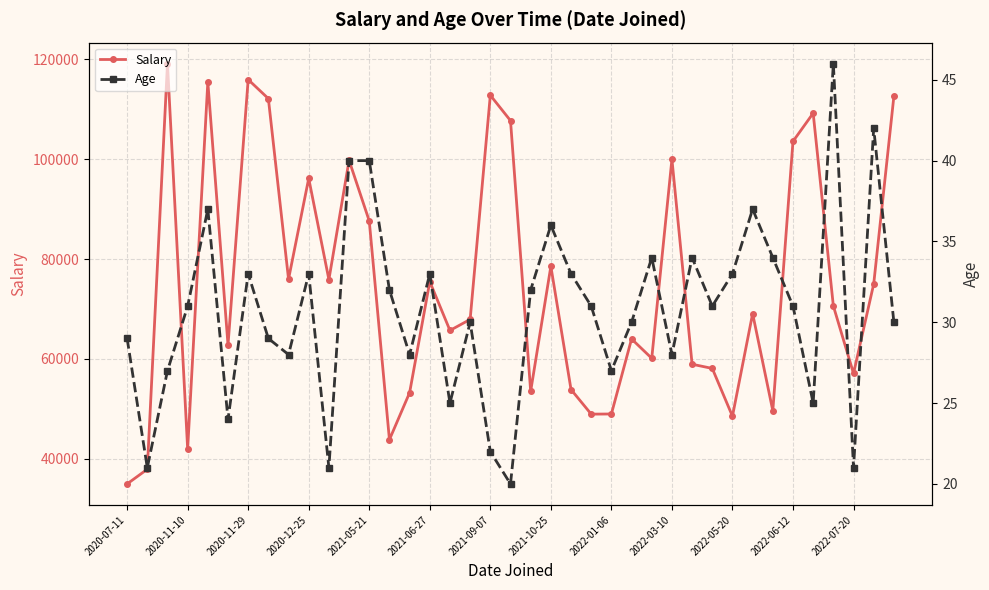

How many lines are shown in the chart?

2